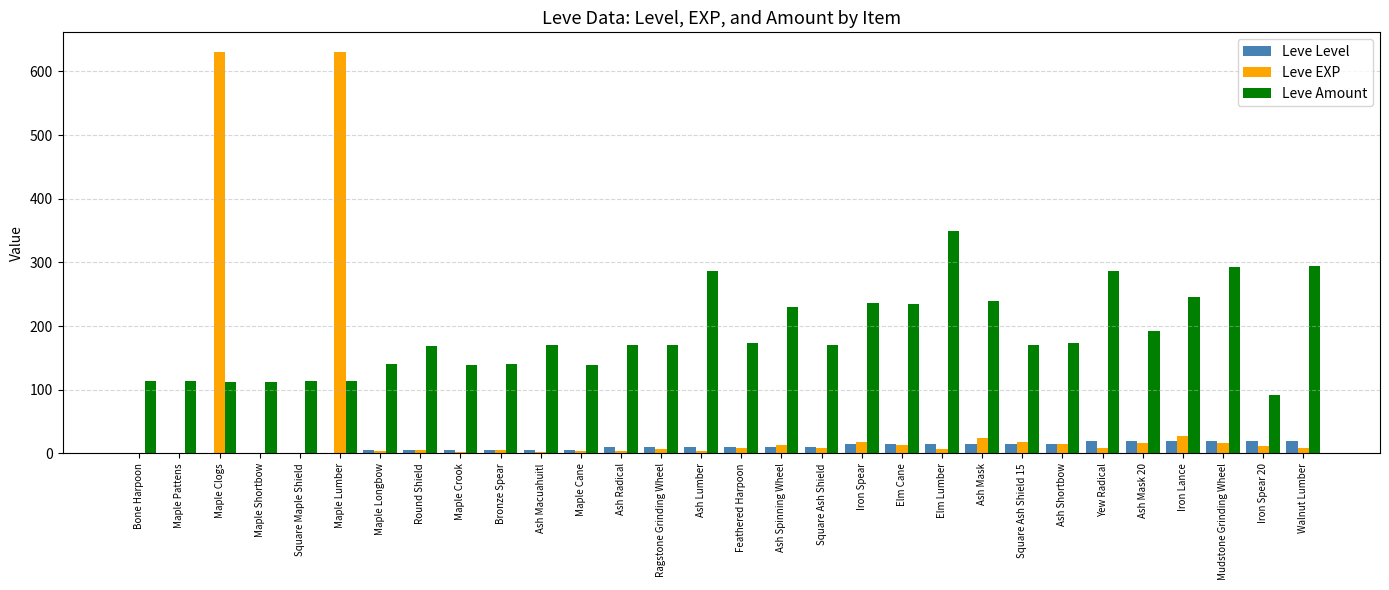

What is the maximum value for Leve Amount?

350